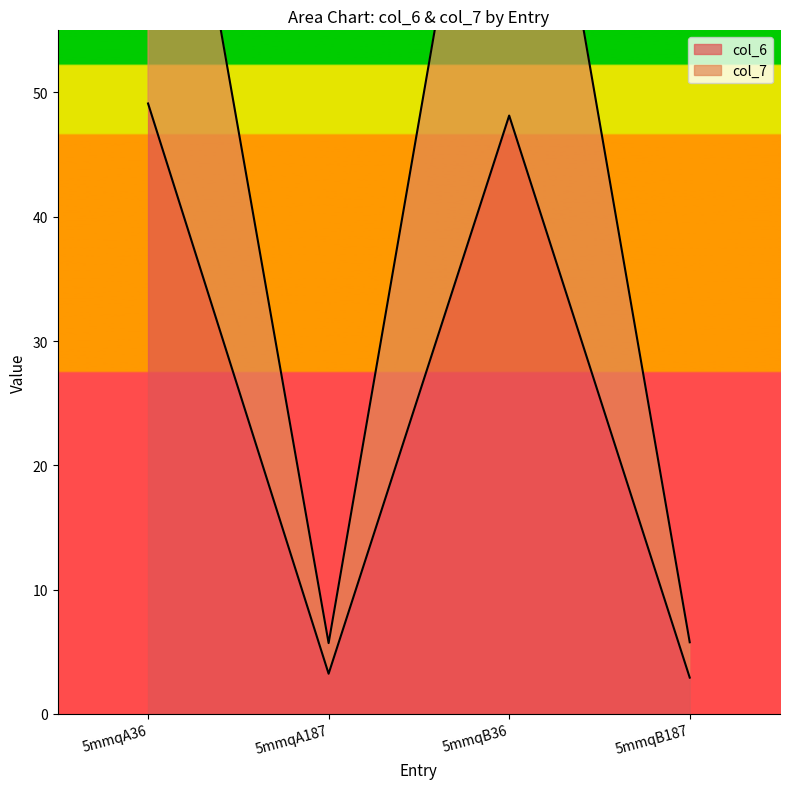

What is the difference between the col_6 values at 5mmqB36 and 5mmqA36?

1.0